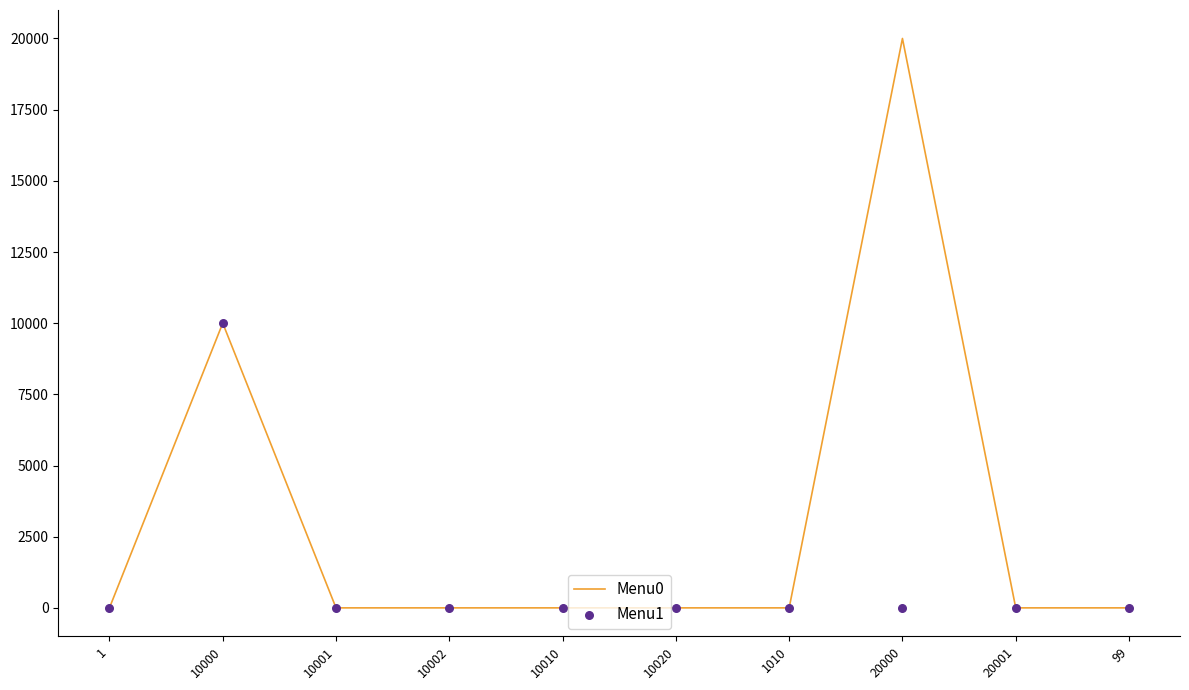

At which category is the sum across all series the highest?

10000